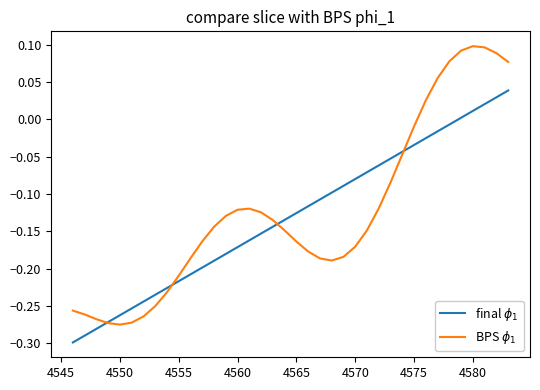

True or false: BPS $\phi_1$ has more than 1 points higher than both neighbors.

True